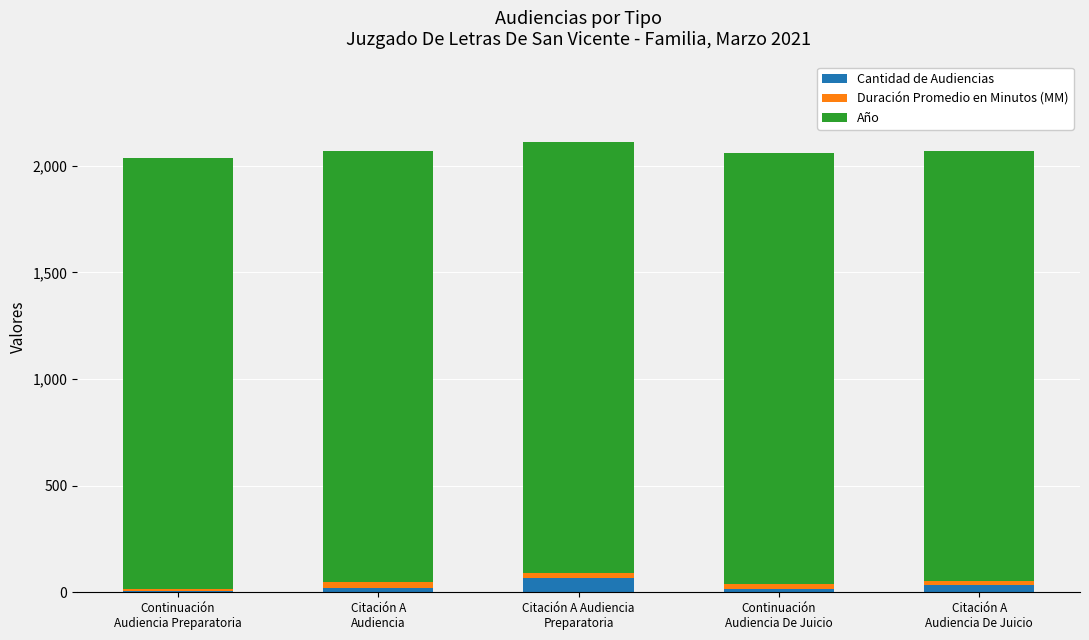

What is the highest value of the Cantidad de Audiencias series?

65